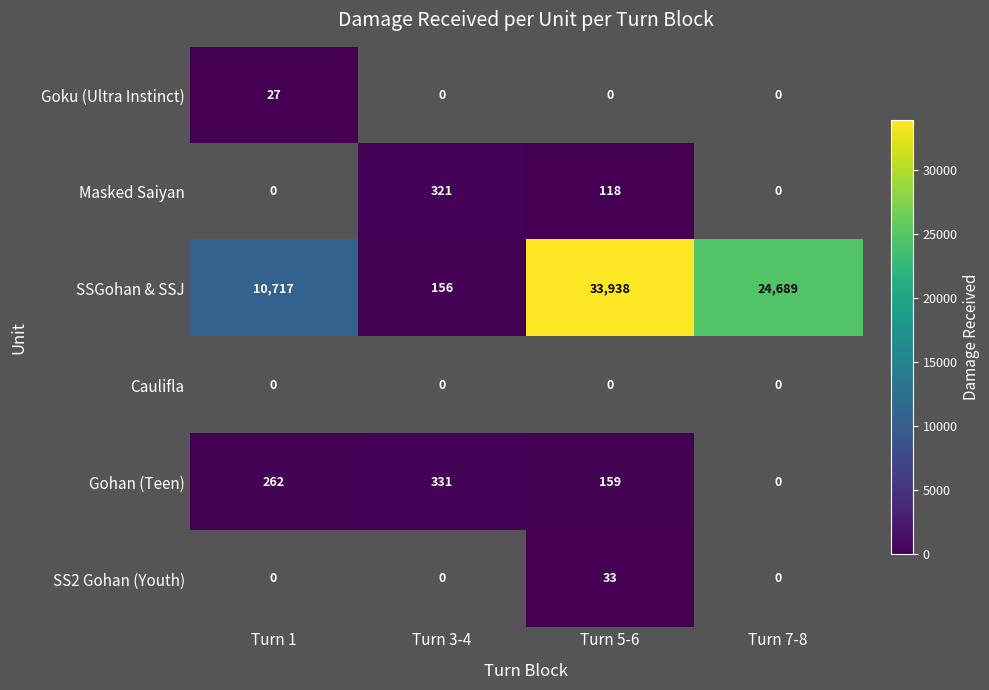

What is the sum of the SSGohan & SSJ values at Turn 7-8 and Turn 3-4?

24845